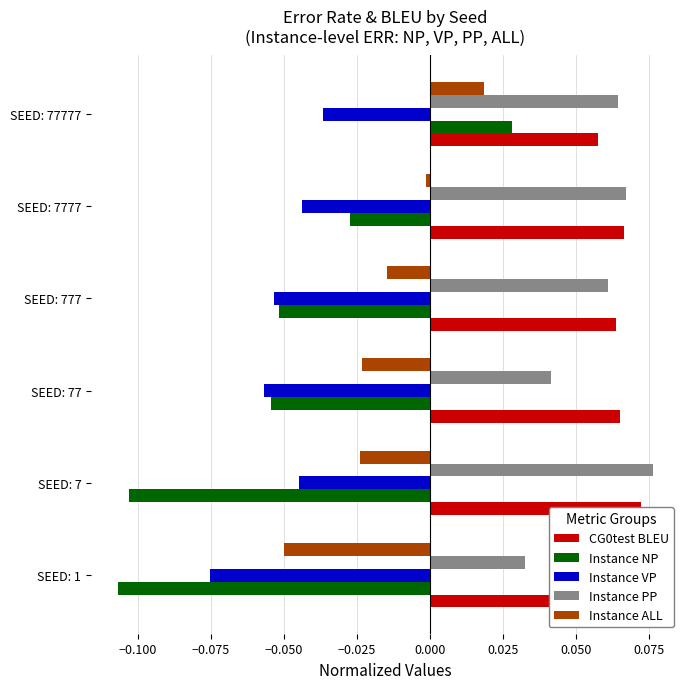

At how many categories does at least one series exceed 0?

6